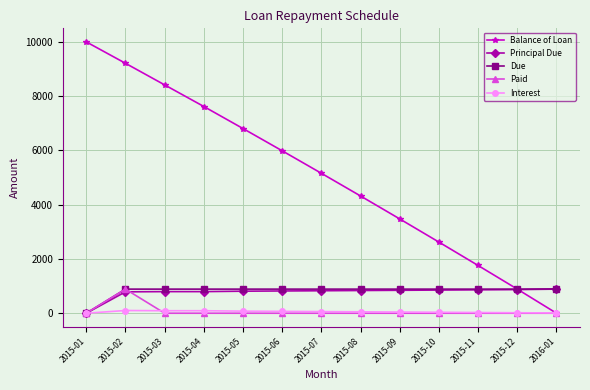

What is the approximate value of Due at 2015-07?

888.5